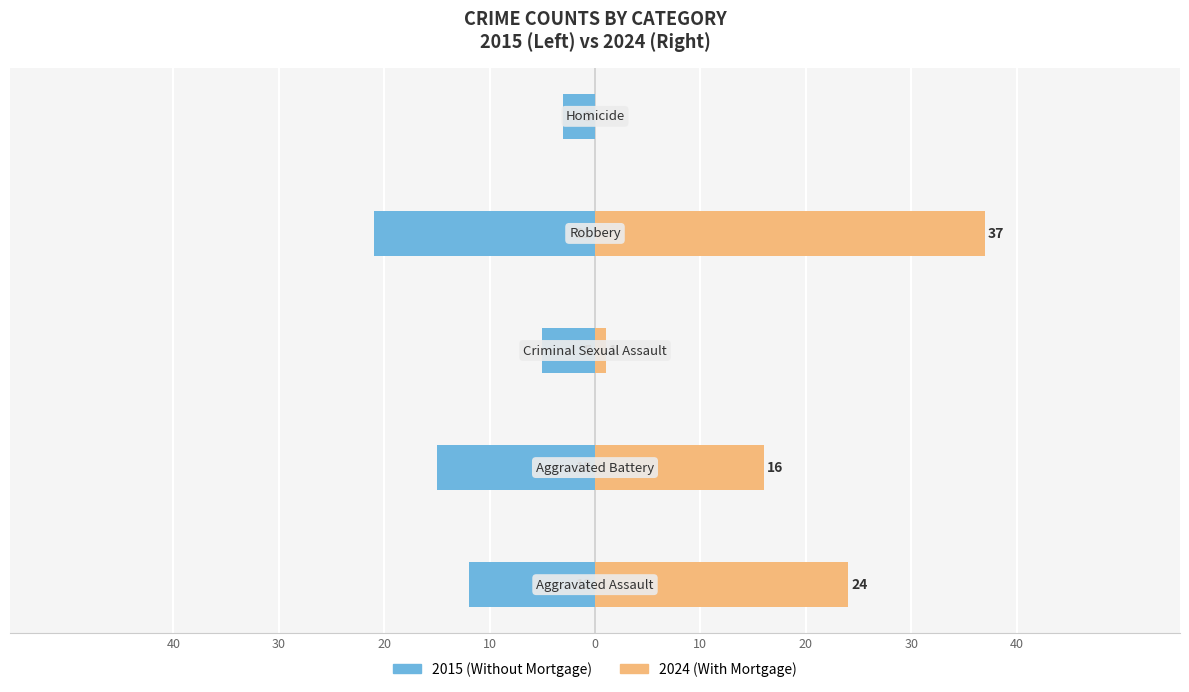

Reading left to right, what are all the values shown in this chart?

Without Mortgage: -12	-15	-5	-21	-3
With Mortgage: 24	16	1	37	0